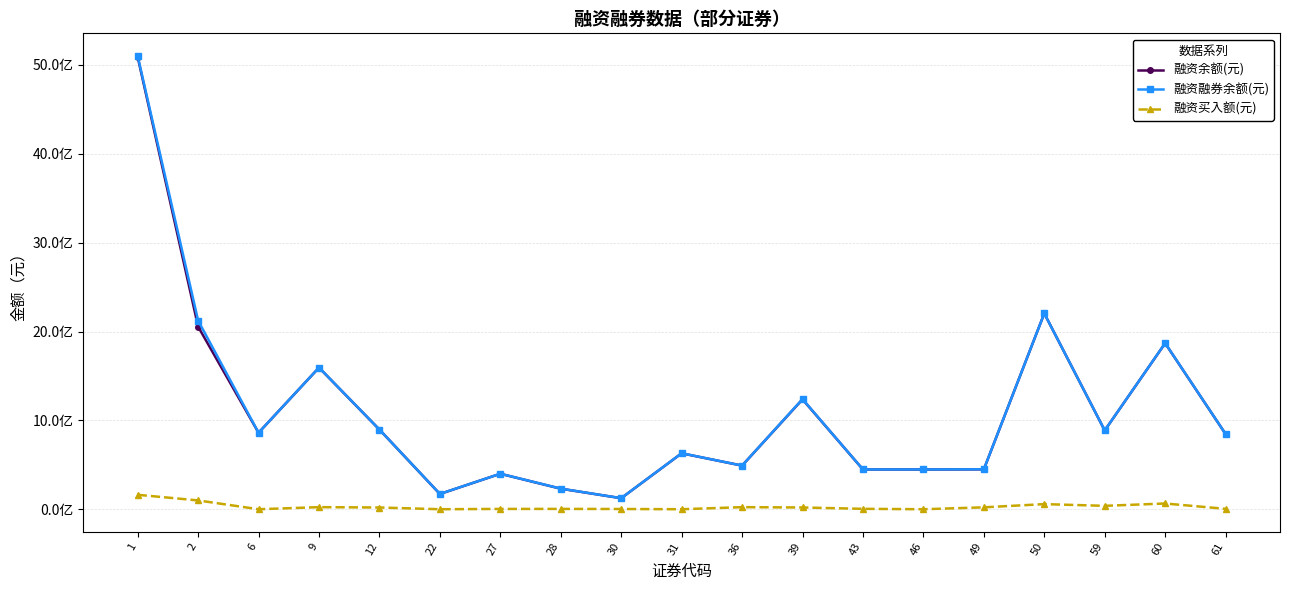

The value of 融资买入额(元) at 61 is 4375014. True or false?

True